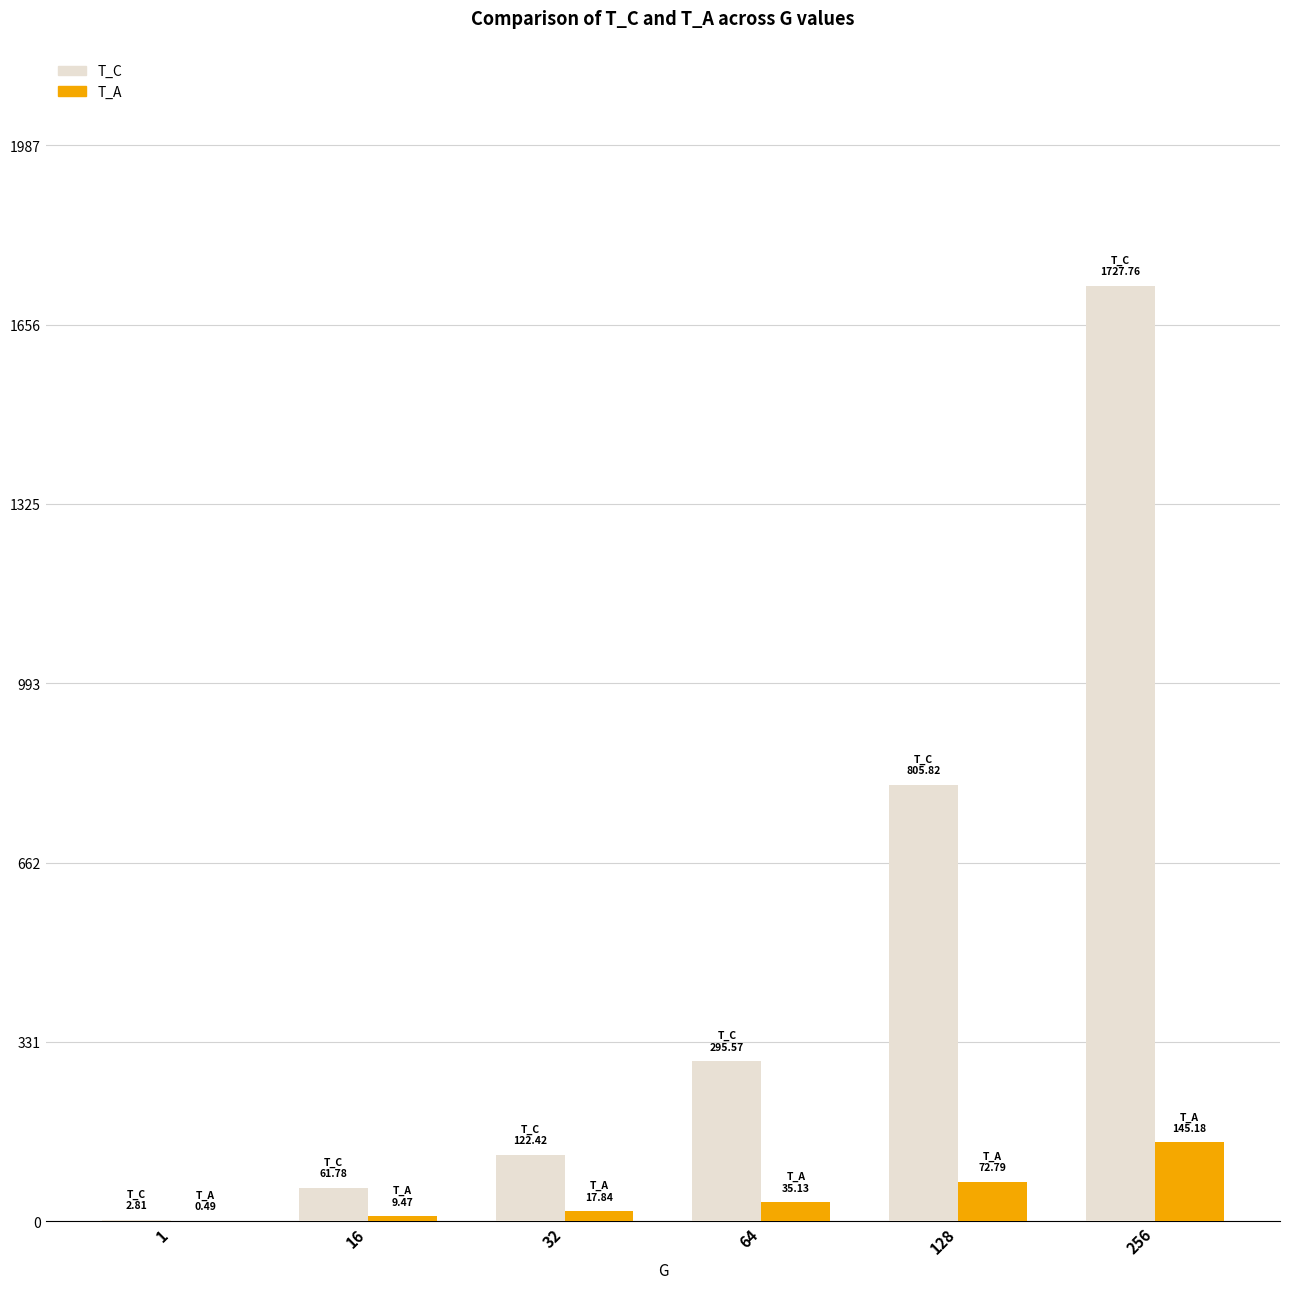

True or false: T_A has a value of 72.8 at 128.

True